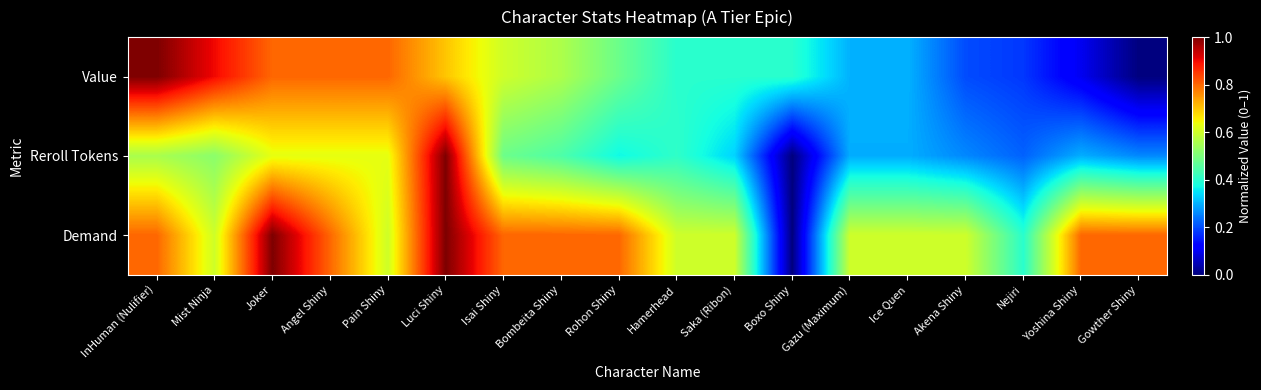

List the series in order of their peak value, highest first.

Value, Reroll Tokens, Demand